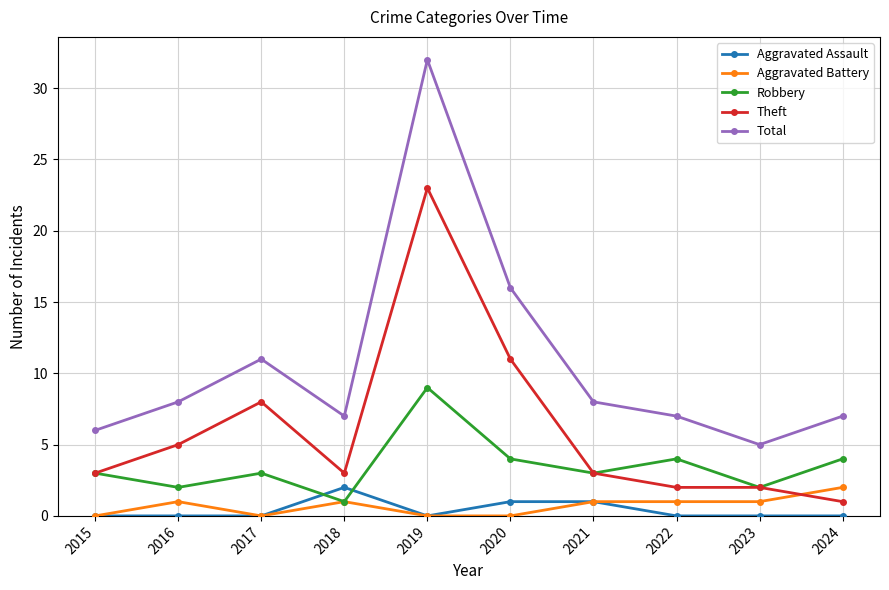

Is the value of Aggravated Battery at 2016 greater than the value of Aggravated Assault at 2024?

Yes